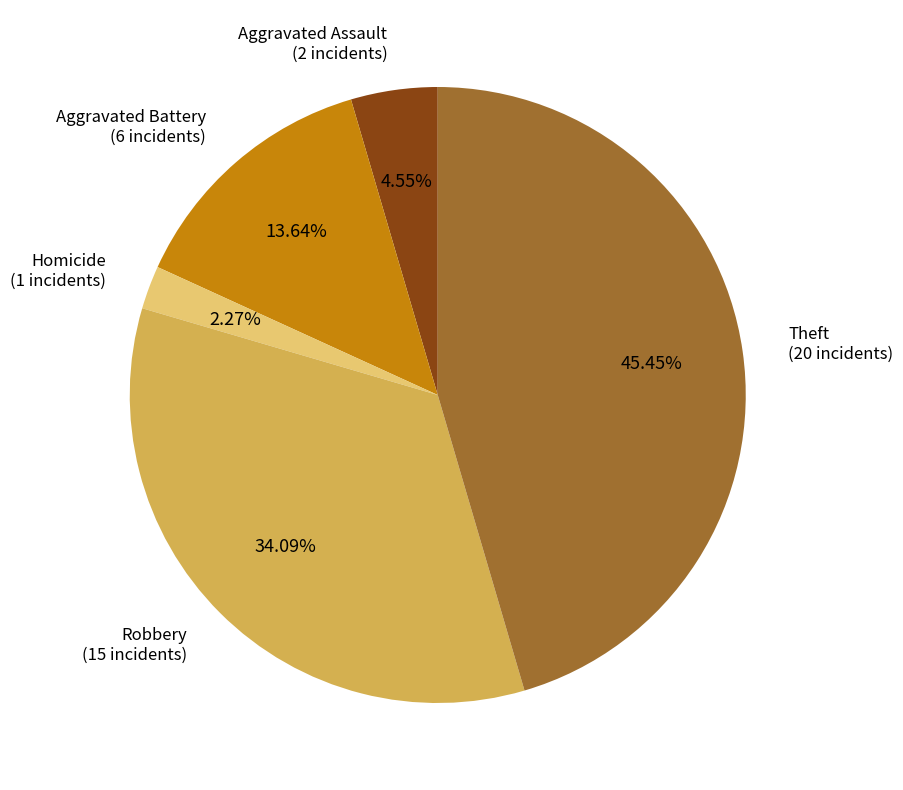

Is there a majority slice in this chart?

No